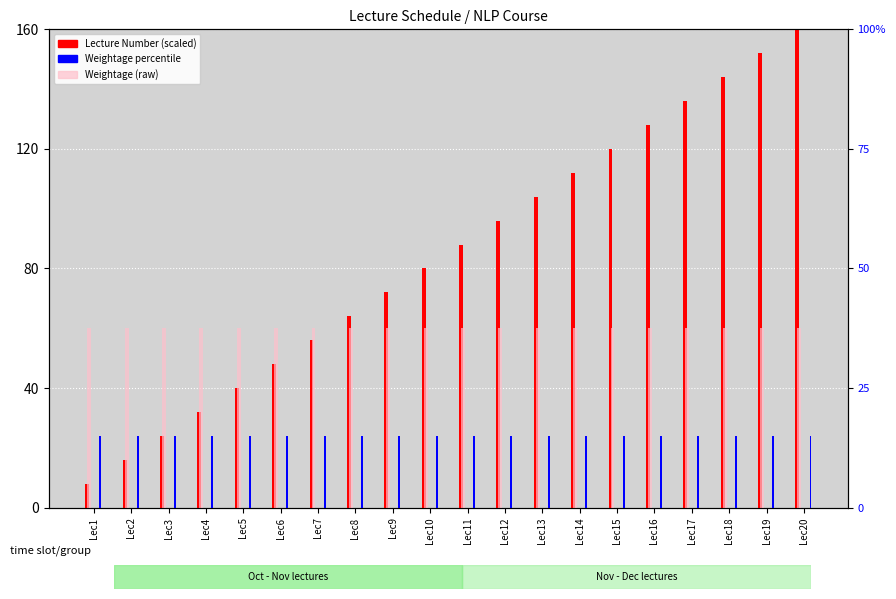

What is the sum of all Lecture Number values?

1680